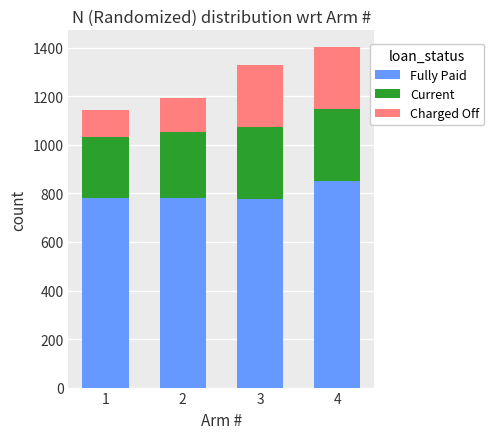

How many categories are shown in the chart?

4